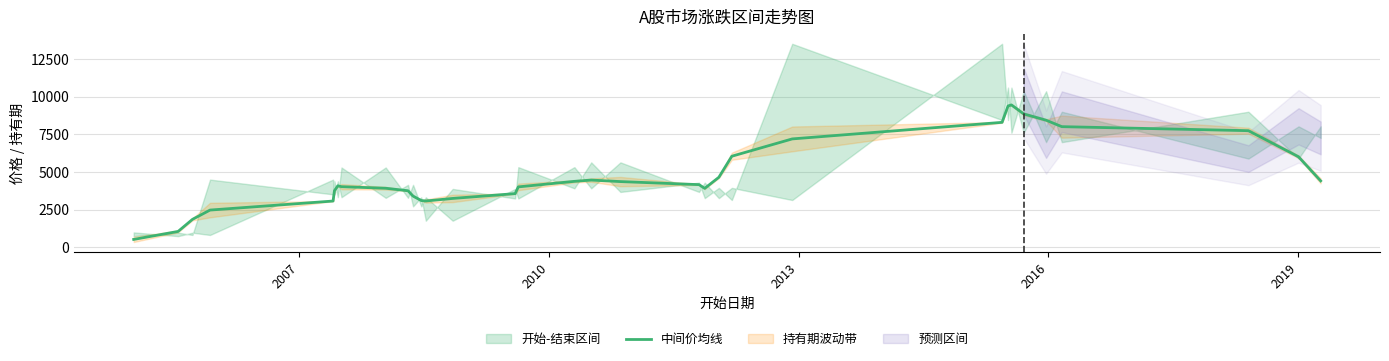

What is the minimum value for 中间价均线?

523.4